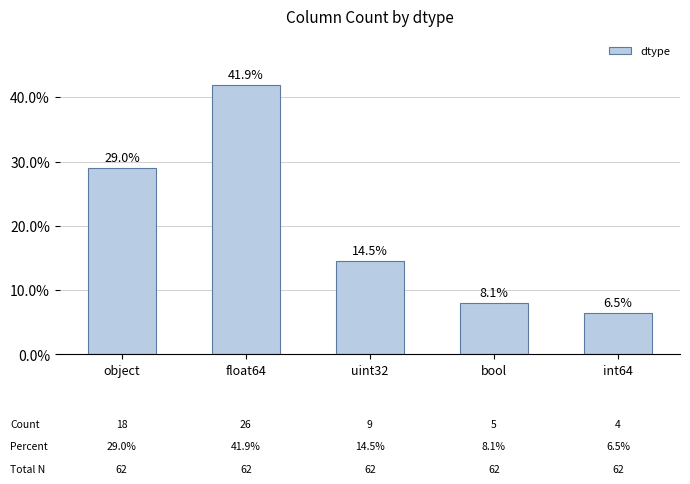

Does the chart contain stacked bars?

No